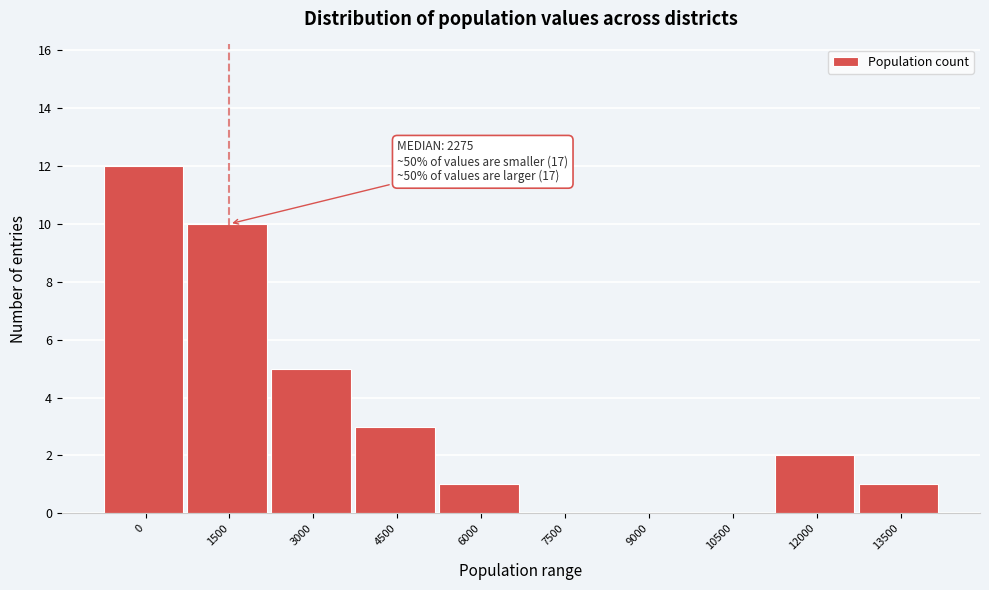

Reading left to right, transcribe all the data shown in this chart.

0=12	1500=10	3000=5	4500=3	6000=1	7500=0	9000=0	10500=0	12000=2	13500=1